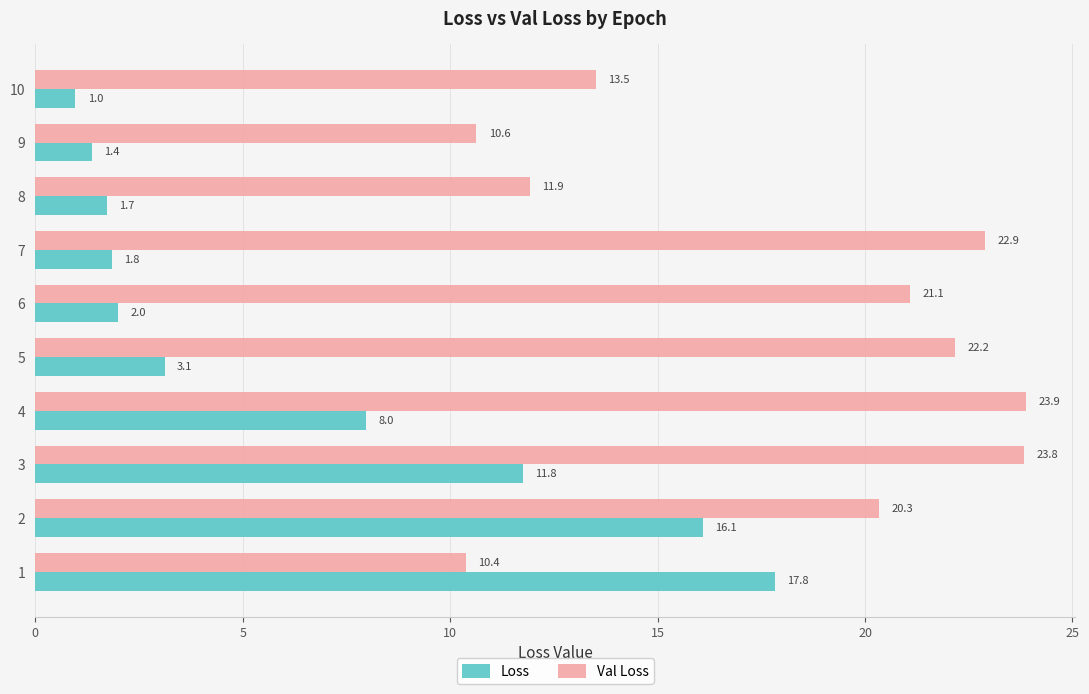

Is the value of Val Loss at 5 greater than the value of Loss at 4?

Yes